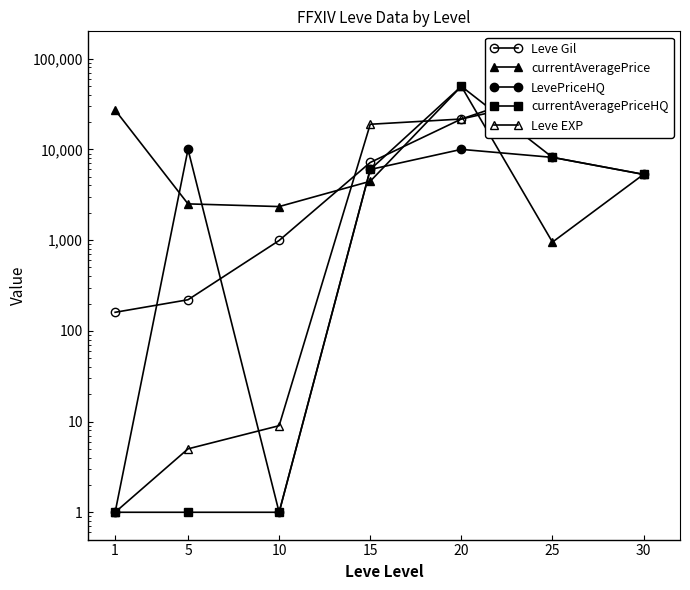

What is the difference between the currentAveragePriceHQ values at 20 and 5?

49541